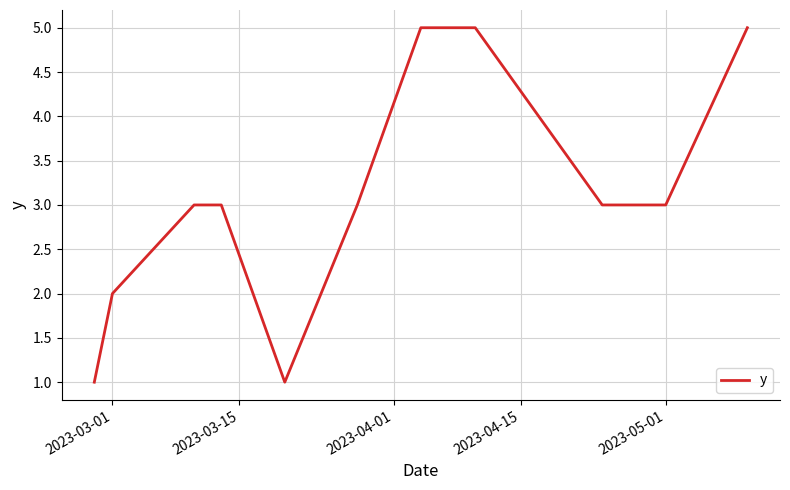

What is the difference between the maximum and minimum values?

4